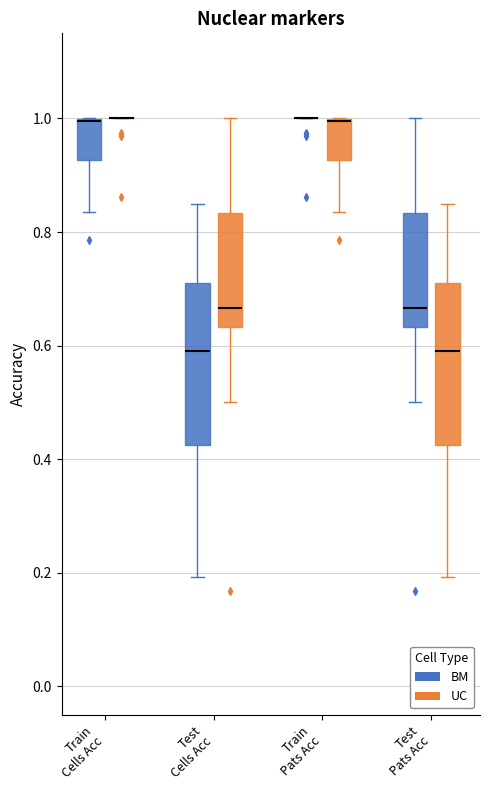

Reading left to right, read every box against the y-axis: the position of its median line, the range the box covers, and the ends of its whiskers. The values are not printed on the chart, so give them approximately, as read against the axis.

Train Cells Acc (BM): median 1.00 (drawn on the box's upper edge), box 0.92 to 1.00, whiskers 0.84 to 1.00
Train Cells Acc (UC): box collapsed to a line at 1.00, whiskers 1.00 to 1.00
Test Cells Acc (BM): median 0.60, box 0.42 to 0.72, whiskers 0.20 to 0.86
Test Cells Acc (UC): median 0.66, box 0.64 to 0.84, whiskers 0.50 to 1.00
Train Pats Acc (BM): box collapsed to a line at 1.00, whiskers 1.00 to 1.00
Train Pats Acc (UC): median 1.00 (drawn on the box's upper edge), box 0.92 to 1.00, whiskers 0.84 to 1.00
Test Pats Acc (BM): median 0.66, box 0.64 to 0.84, whiskers 0.50 to 1.00
Test Pats Acc (UC): median 0.60, box 0.42 to 0.72, whiskers 0.20 to 0.86